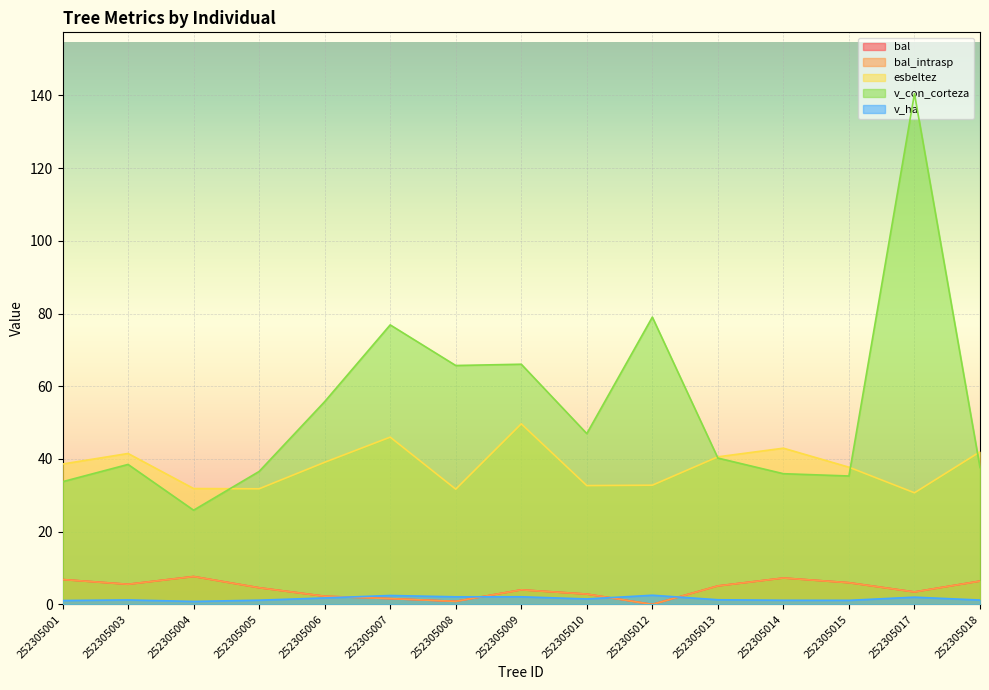

What is the maximum value shown in the chart?

140.5